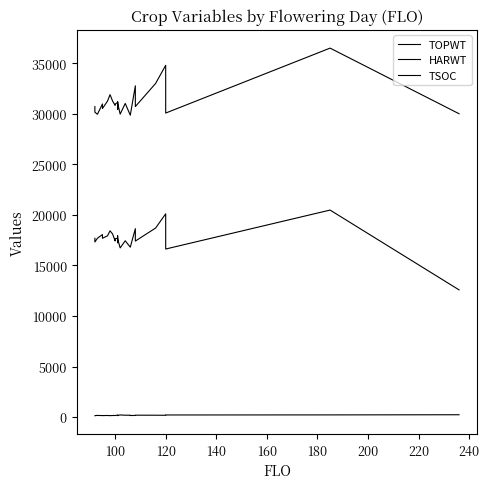

Where is the first local maximum for TSOC?

120